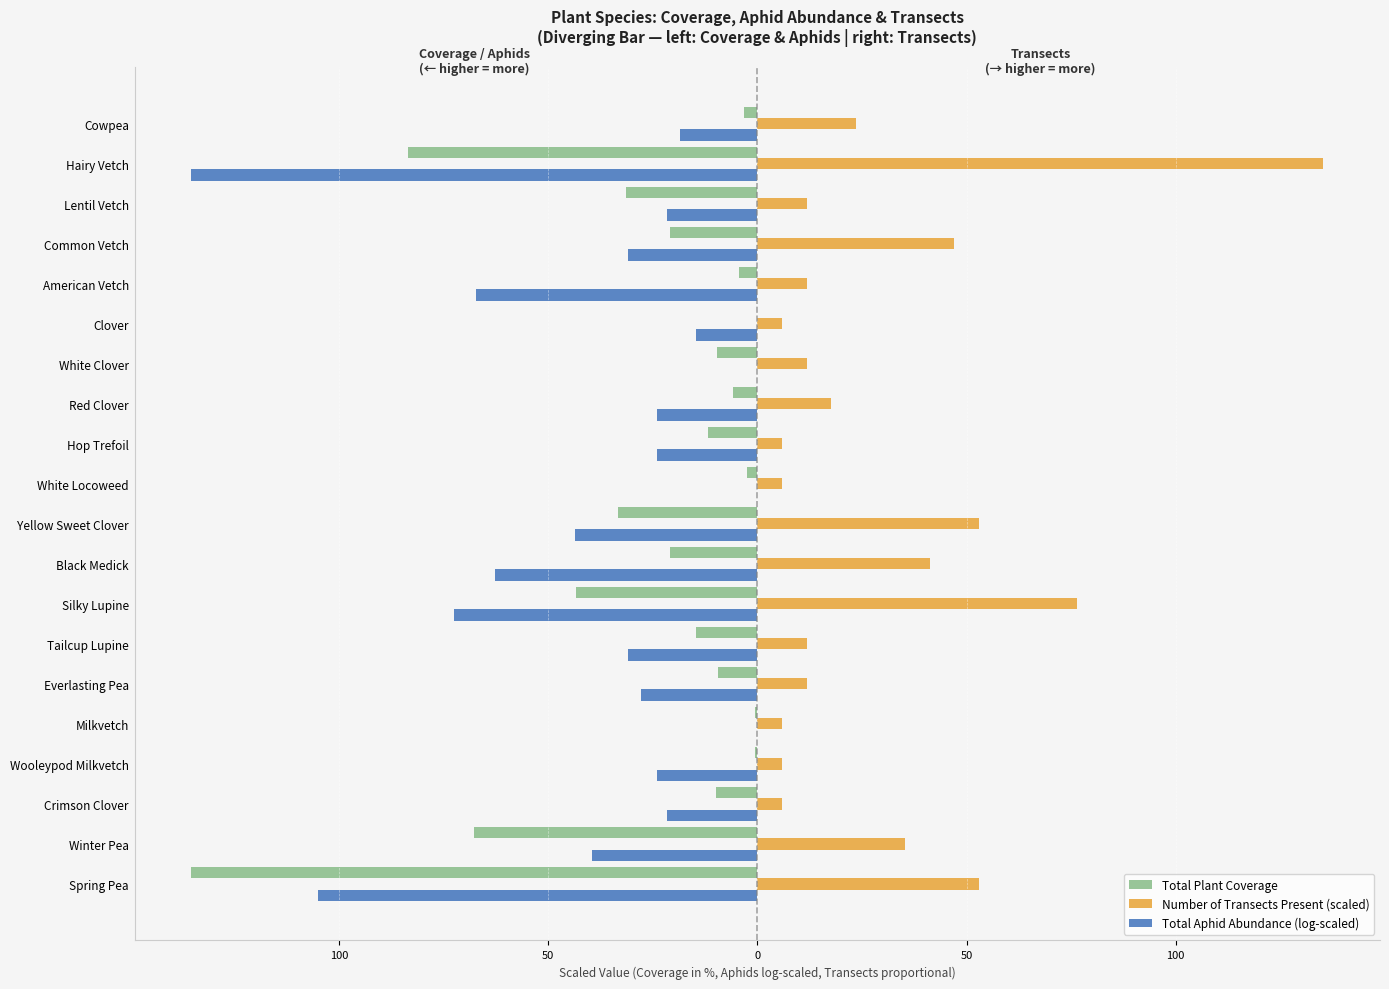

What are all the series names shown in the legend?

Total Plant Coverage, Number of Transects Present (scaled), Total Aphid Abundance (log-scaled)